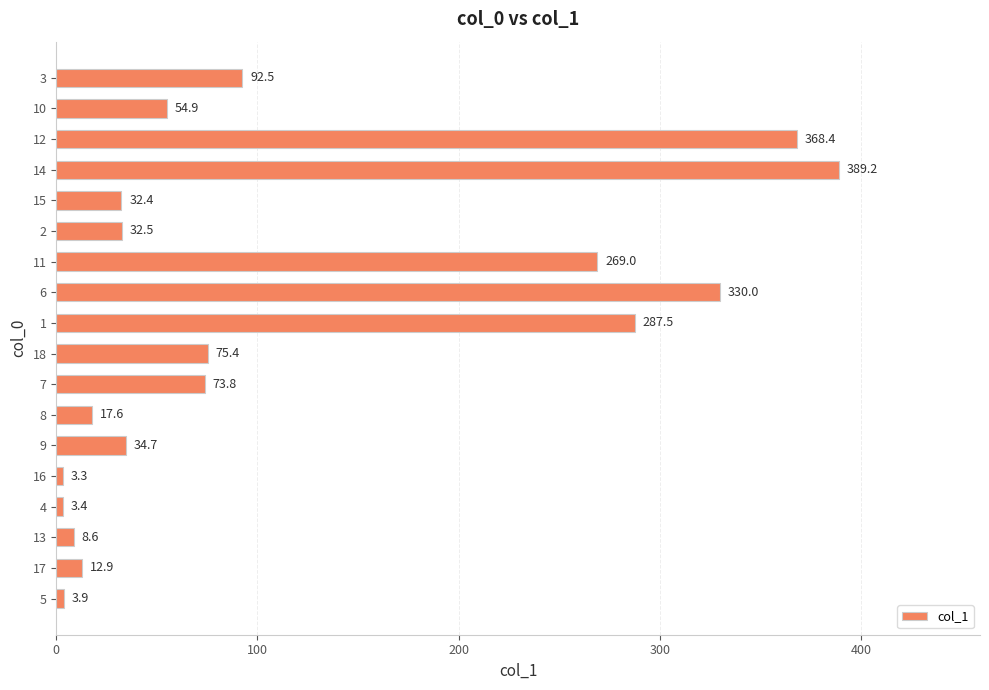

What is the sum of all values?

2090.0